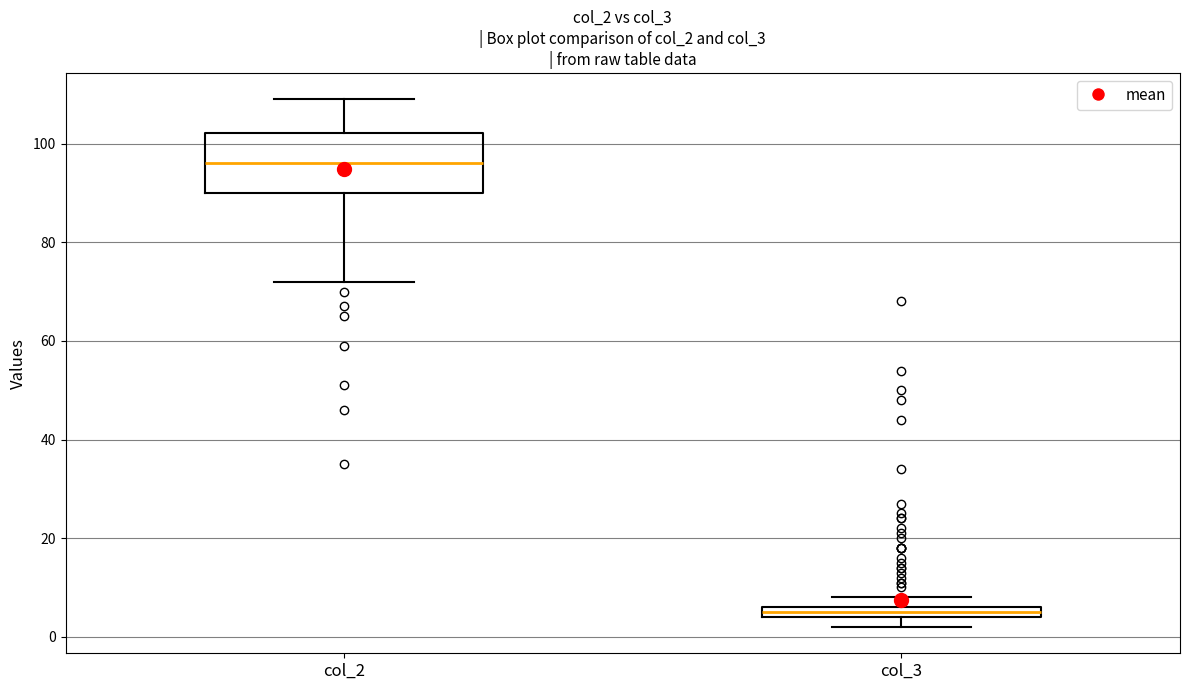

Which box's median line is the lowest?

col_3